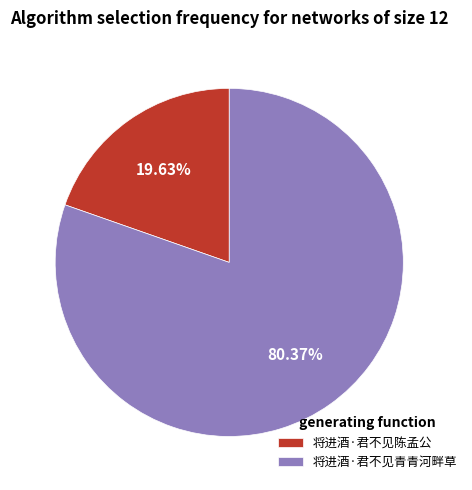

To the nearest percent, what is the combined percentage of 将进酒·君不见陈孟公 and 将进酒·君不见青青河畔草?

100%